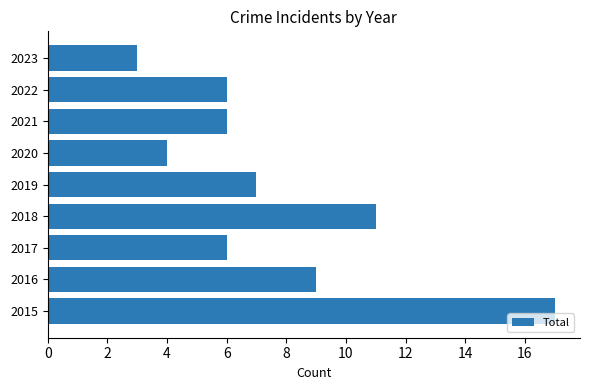

How many categories are shown in the chart?

9